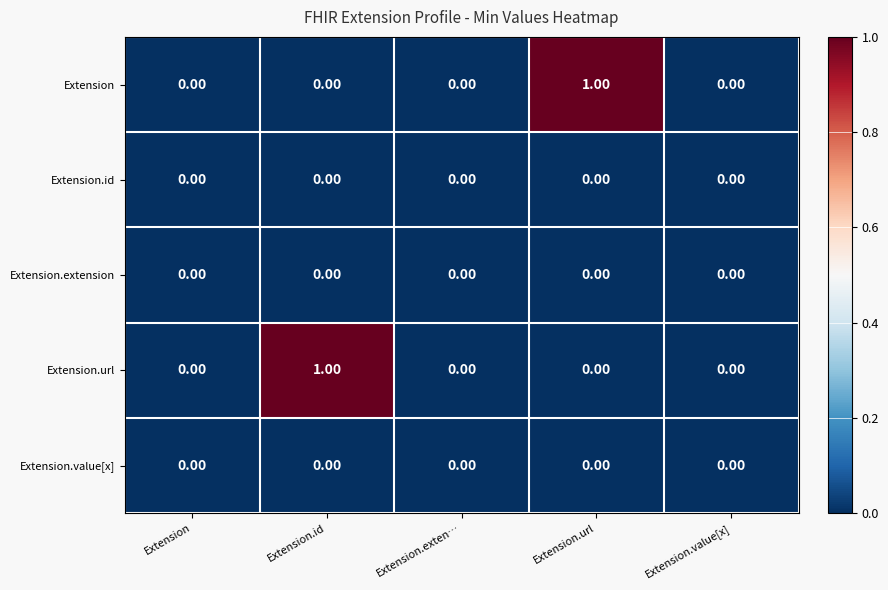

Is the value of Extension at Extension.url greater than the value of Extension.extension at Extension.exten…?

Yes